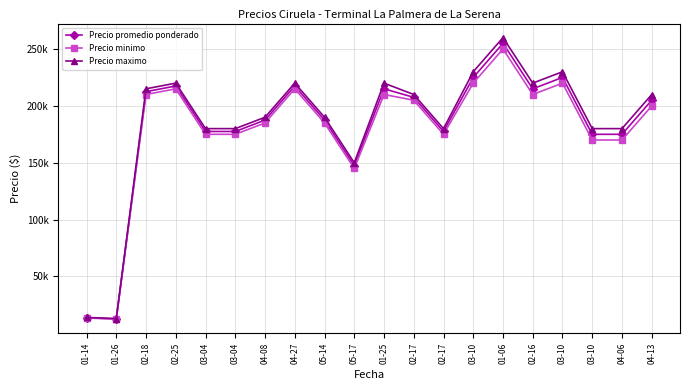

At 01-14, list the series in order from largest to smallest.

Precio maximo, Precio promedio ponderado, Precio minimo